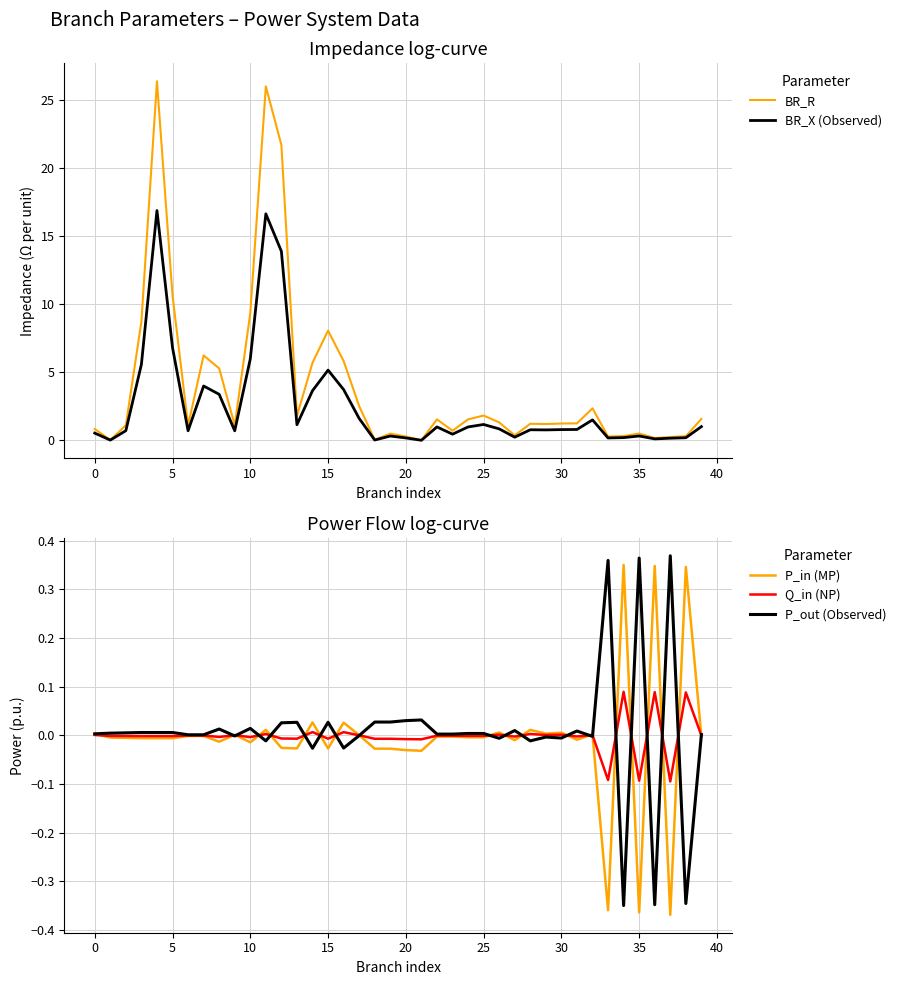

List the series in order of their peak value, lowest first.

Q_in (NP), P_in (MP), P_out (Observed), BR_X (Observed), BR_R